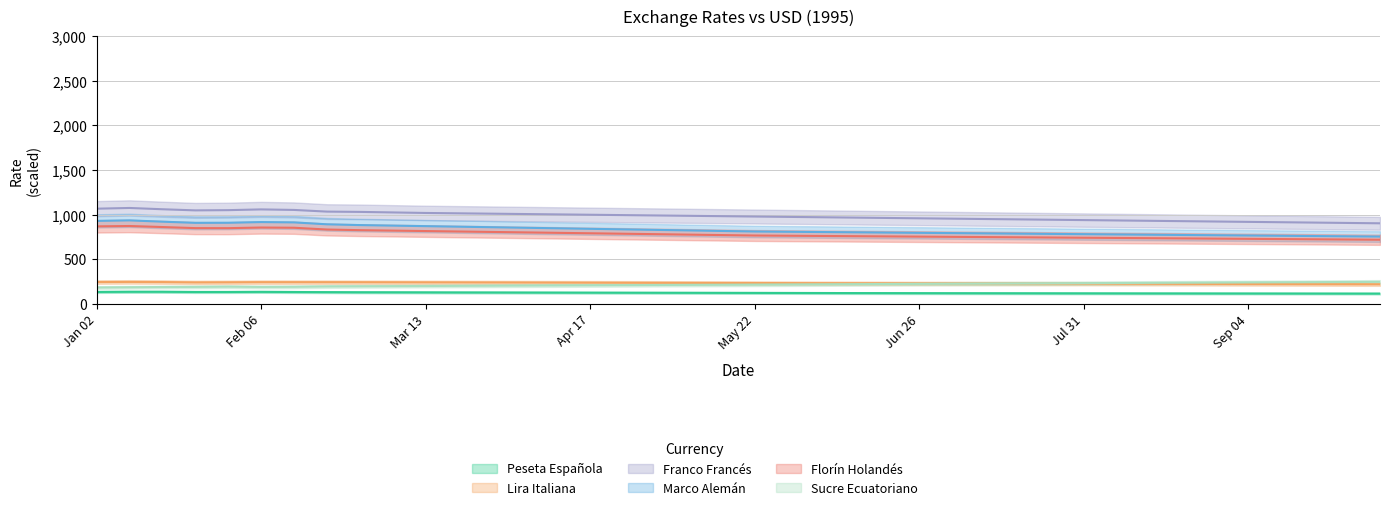

How many interior local peaks does the Peseta Española series have?

2